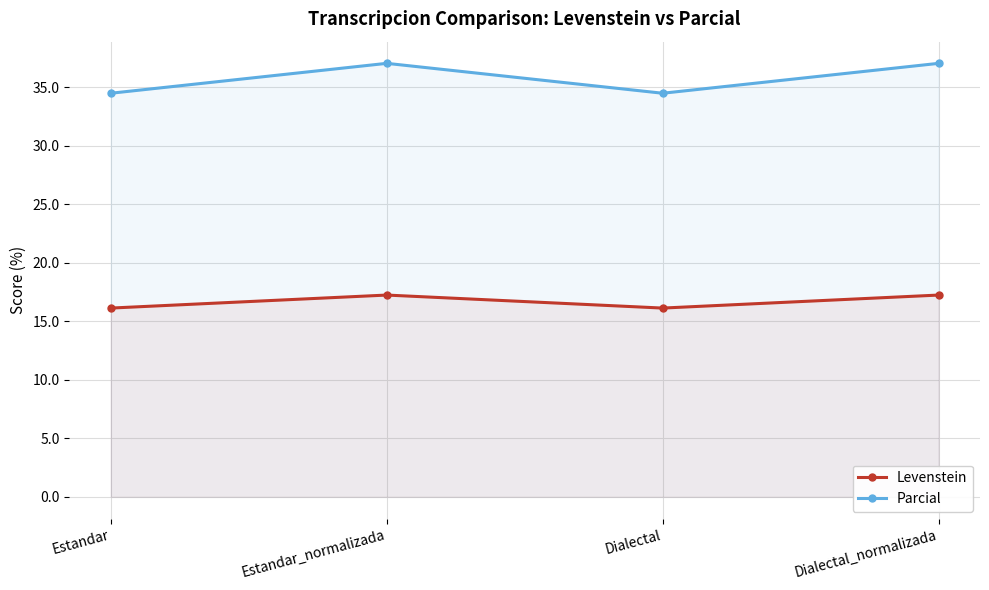

What is the label of the 3rd point from the left?

Dialectal